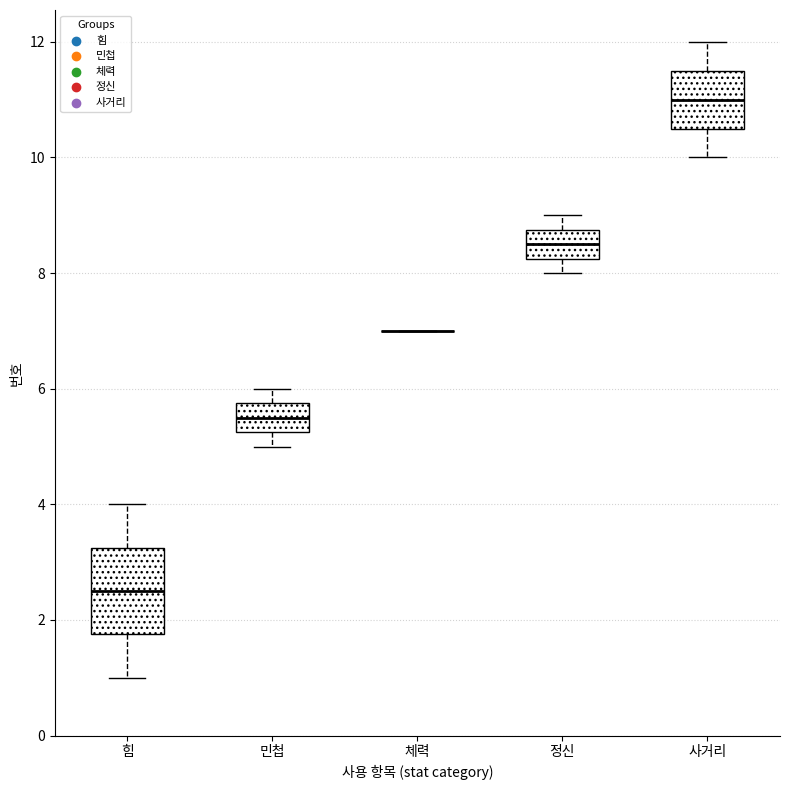

Where does the lower whisker of the box for 힘 end on the y-axis? The values are not printed on the chart, so give them approximately, as read against the axis.

1.0